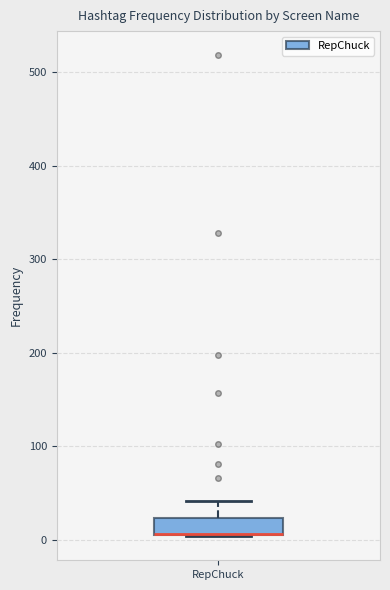

Where does the upper whisker of the box for RepChuck end on the y-axis? The values are not printed on the chart, so give them approximately, as read against the axis.

40